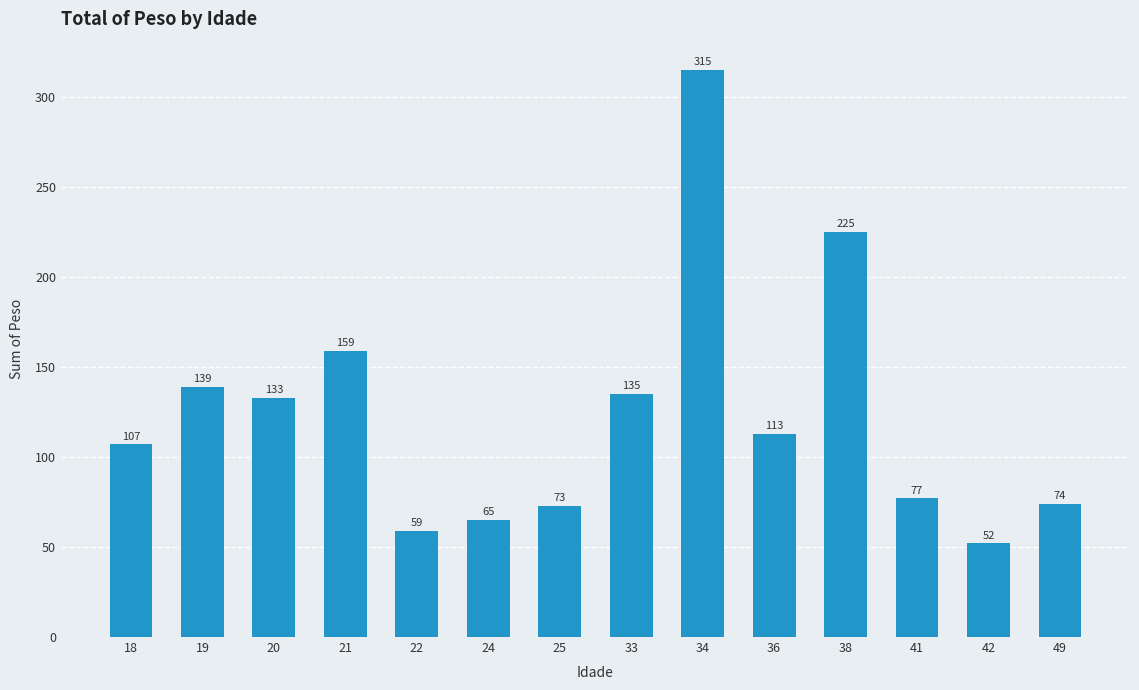

What value does the data have at 41?

77